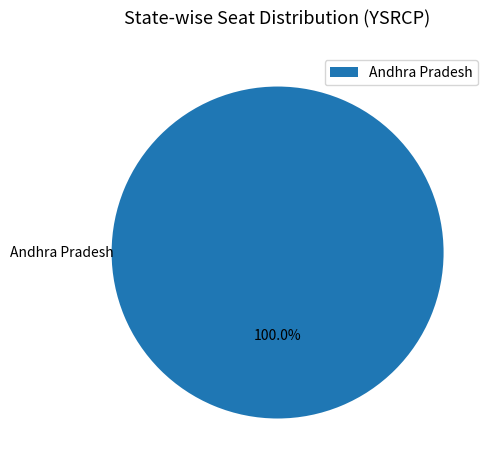

Is there a majority slice in this chart?

Yes